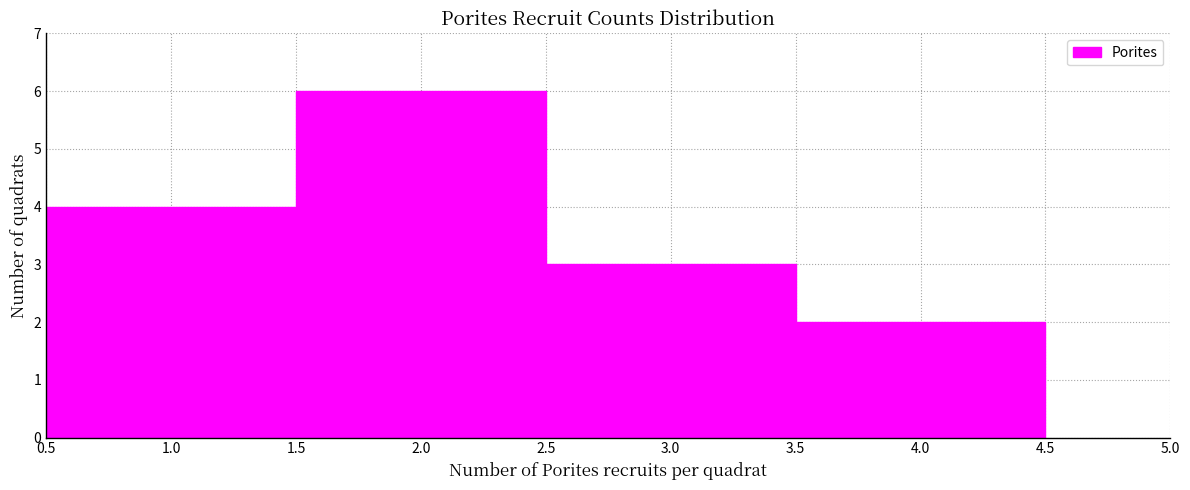

Reading left to right, transcribe this chart: for each bar, give the range it covers on the x-axis and its height. The values are not printed on the chart, so give them approximately, as read against the axis.

0.5 to 1.5: 4
1.5 to 2.5: 6
2.5 to 3.5: 3
3.5 to 4.5: 2